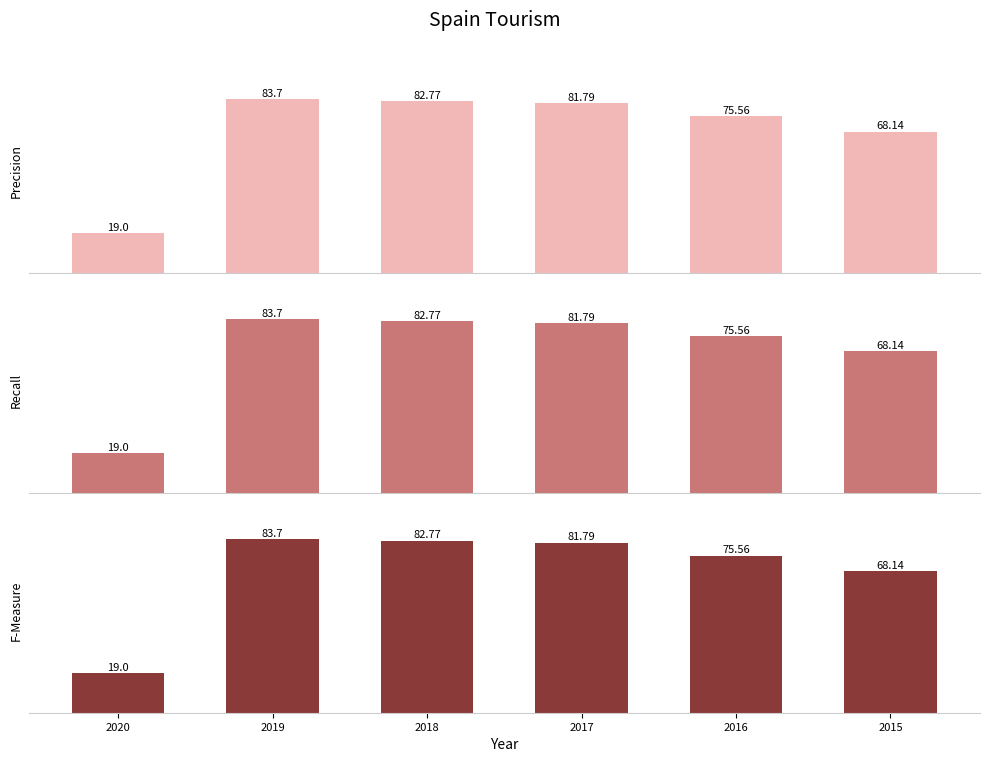

Between 2016 and 2018, which is larger?

2018